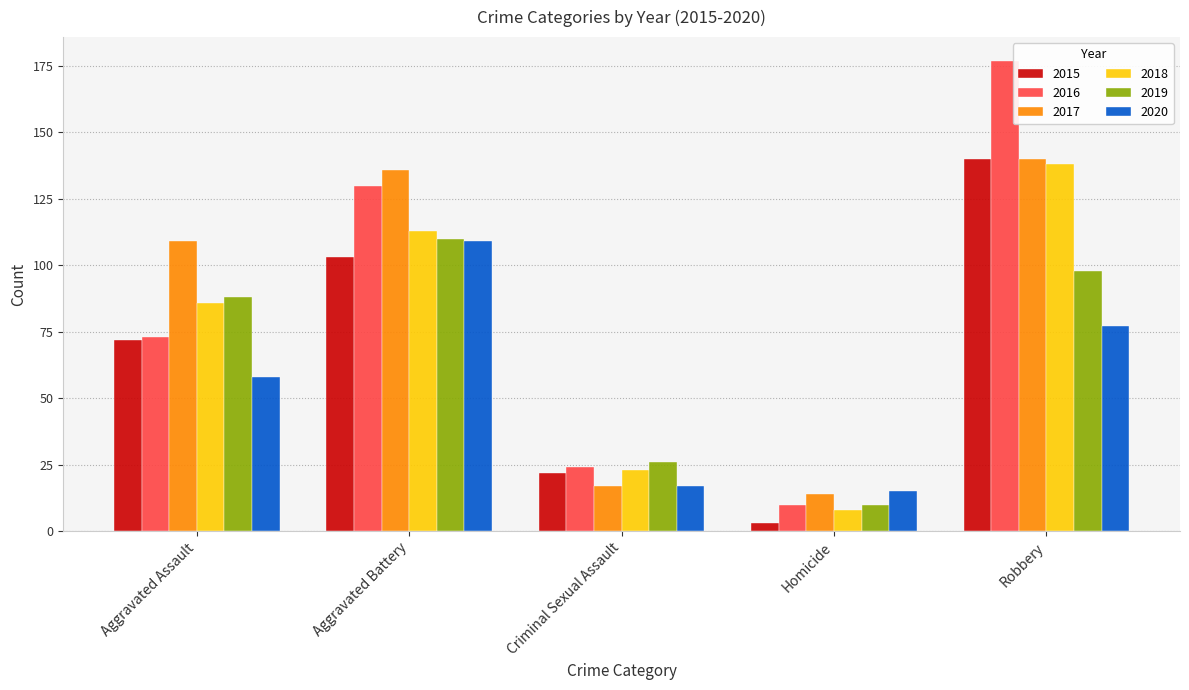

Which series has the widest spread of values?

2016